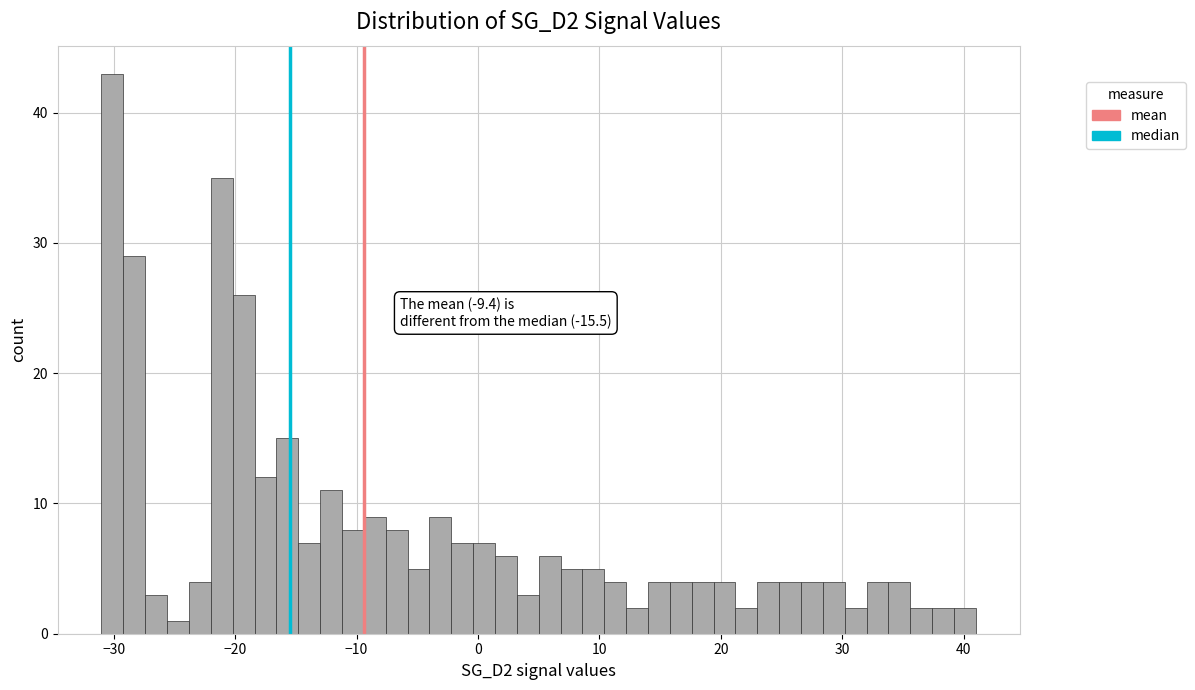

Read against the x-axis, roughly where is the centre of the tallest bar?

-30